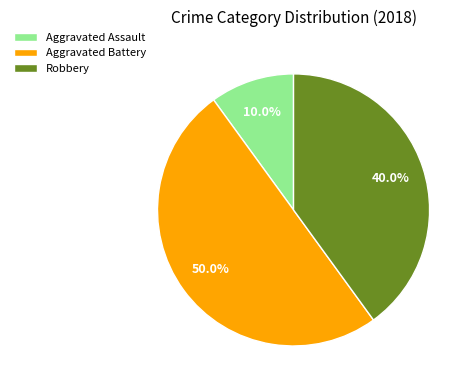

Is it true that Aggravated Battery is 50% of the pie?

True